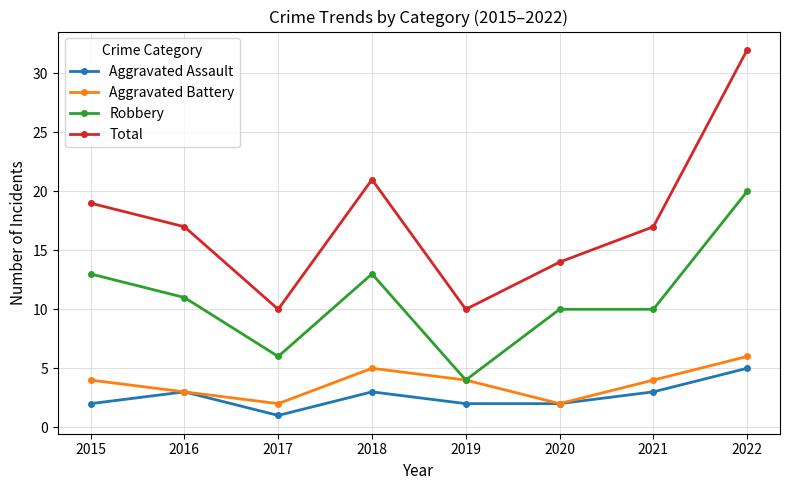

Is the value of Total at 2021 greater than the value of Aggravated Assault at 2016?

Yes